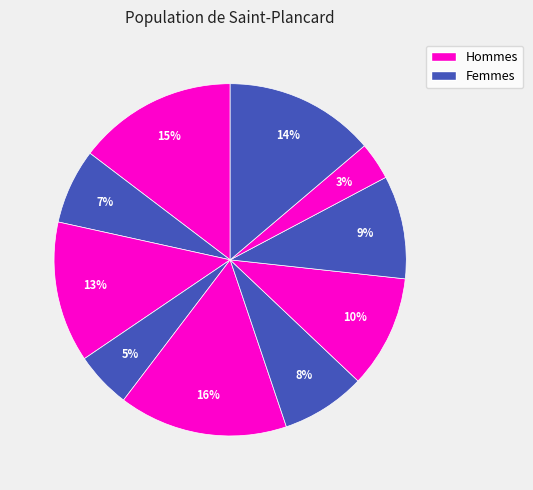

How many slices are in this pie chart?

10